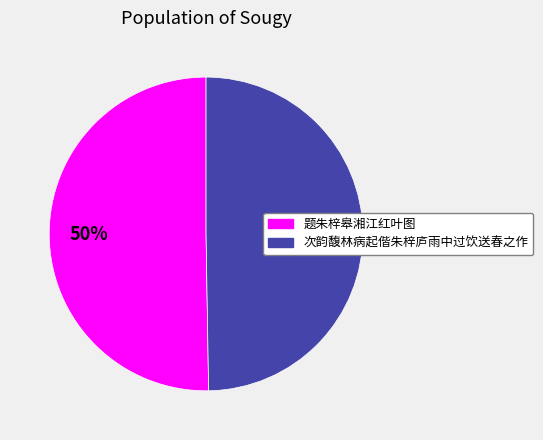

Approximately how many times larger is the value at 题朱梓皋湘江红叶图 compared to 次韵馥林病起偕朱梓庐雨中过饮送春之作?

1.0